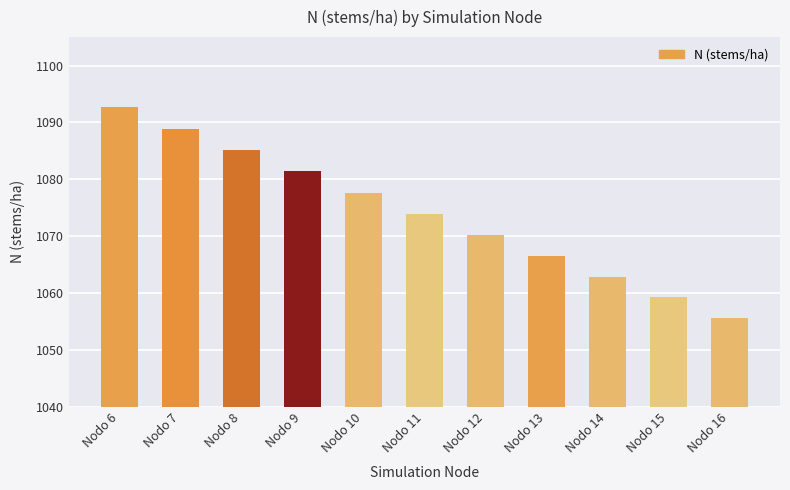

Which has a higher value, Nodo 8 or Nodo 13?

Nodo 8